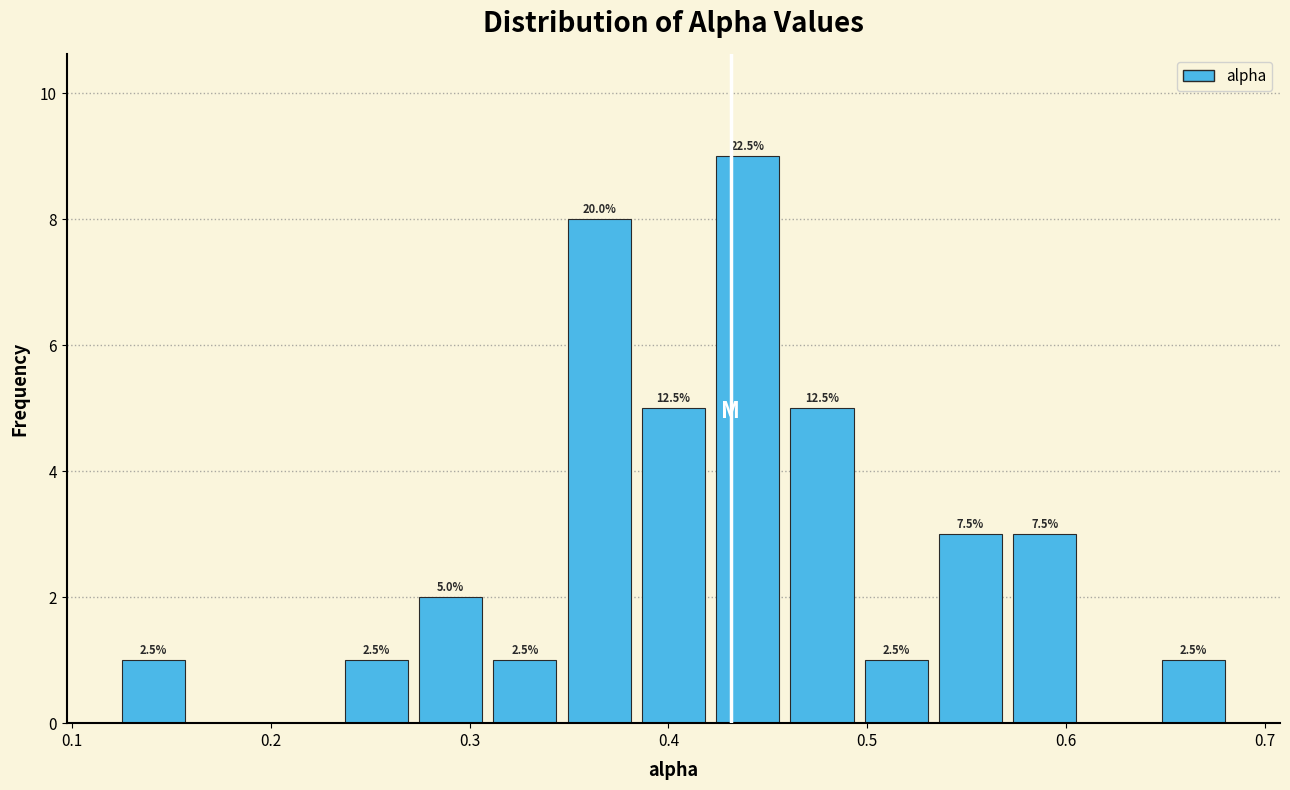

Read against the x-axis, roughly where is the centre of the tallest bar?

0.44